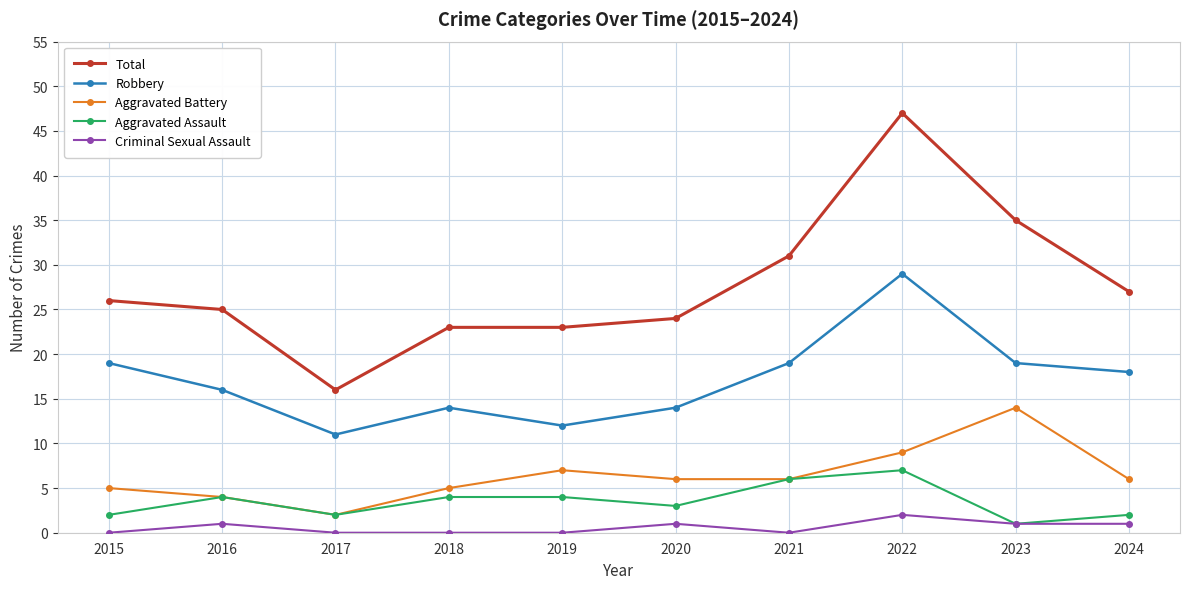

True or false: Criminal Sexual Assault and Aggravated Battery cross at least once.

False